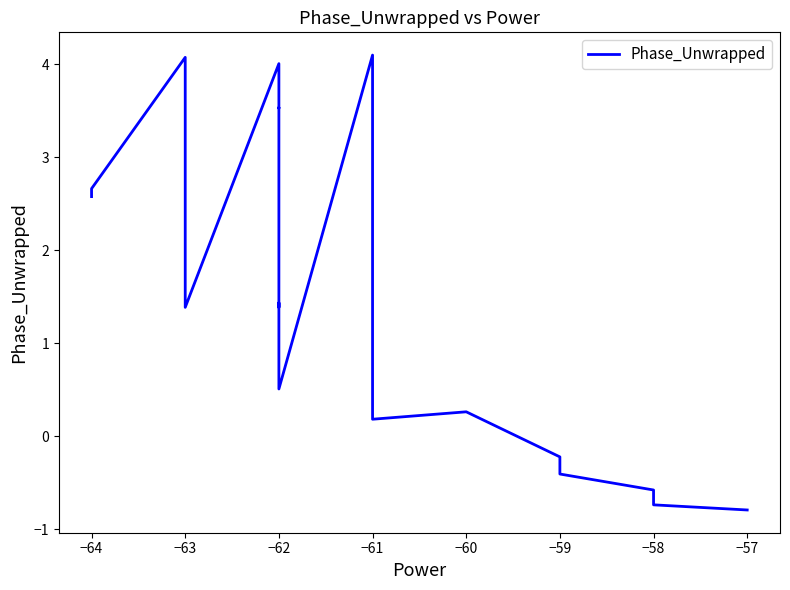

True or false: the data shows -0.1 at −59.

False